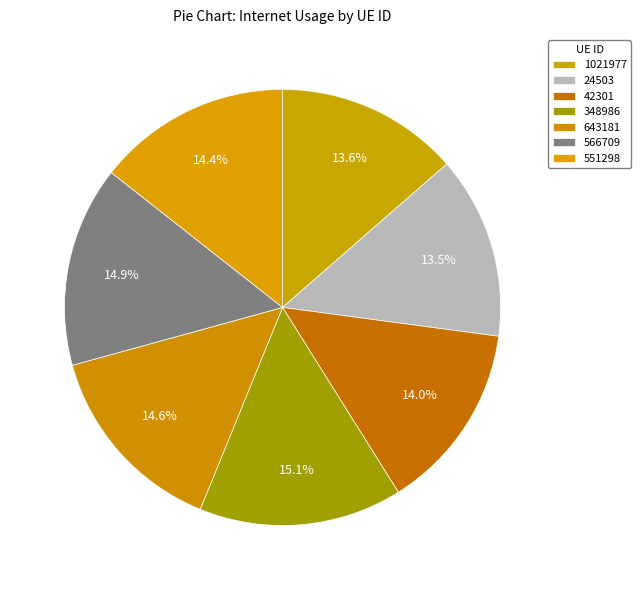

Is the sum of 42301 and 643181 greater than half?

No